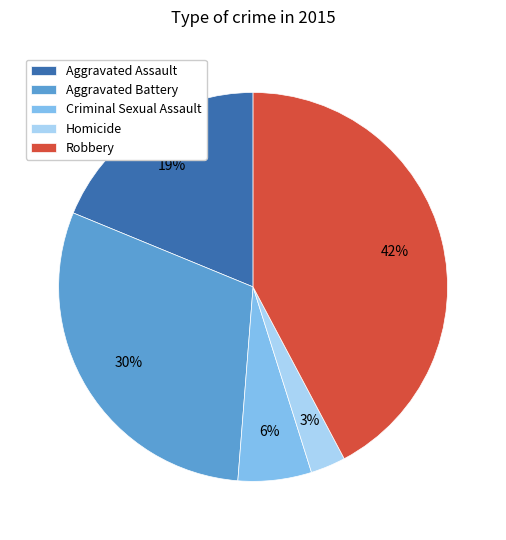

Count the number of slices in the pie.

5